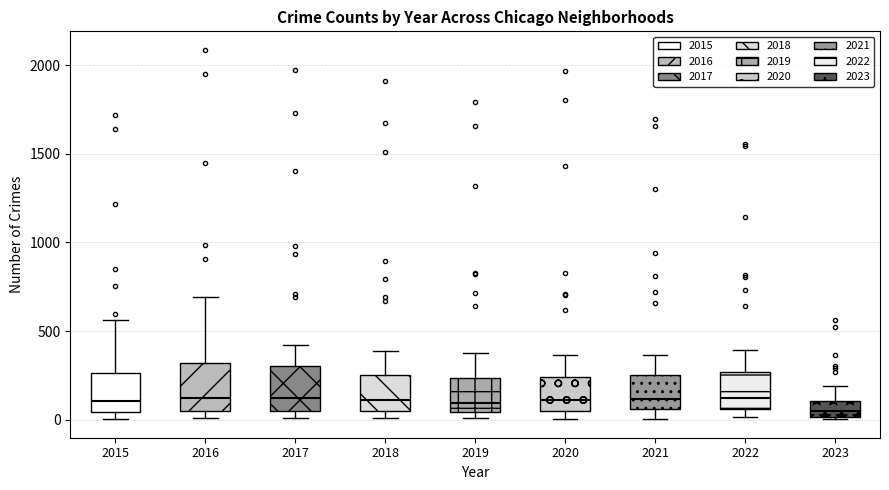

Where does the upper whisker of the box at x = 2018 end on the y-axis? The values are not printed on the chart, so give them approximately, as read against the axis.

400